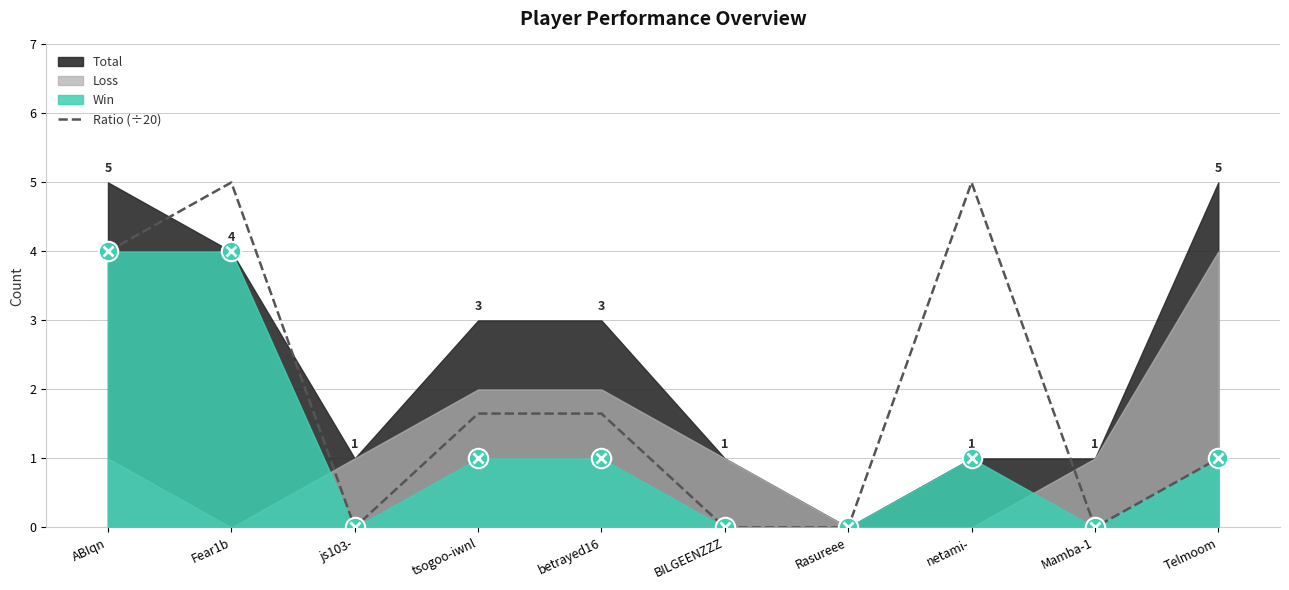

How many interior local valleys (lower than both neighbors) does the data have?

2